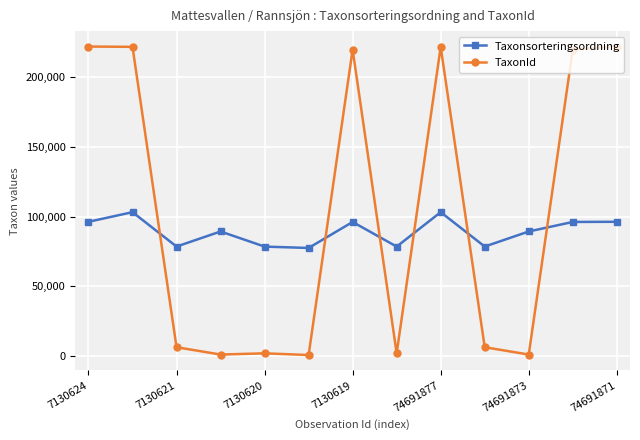

True or false: TaxonId has more than 1 points higher than both neighbors.

True